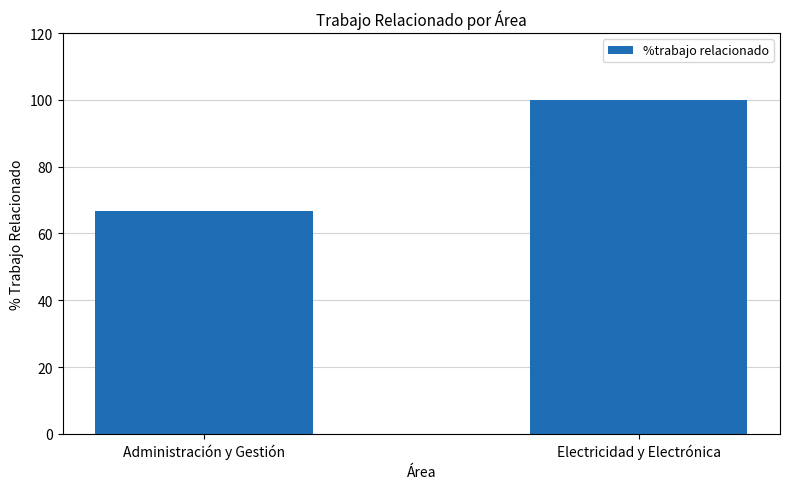

Is it true that the value at Administración y Gestión is 66.7?

True